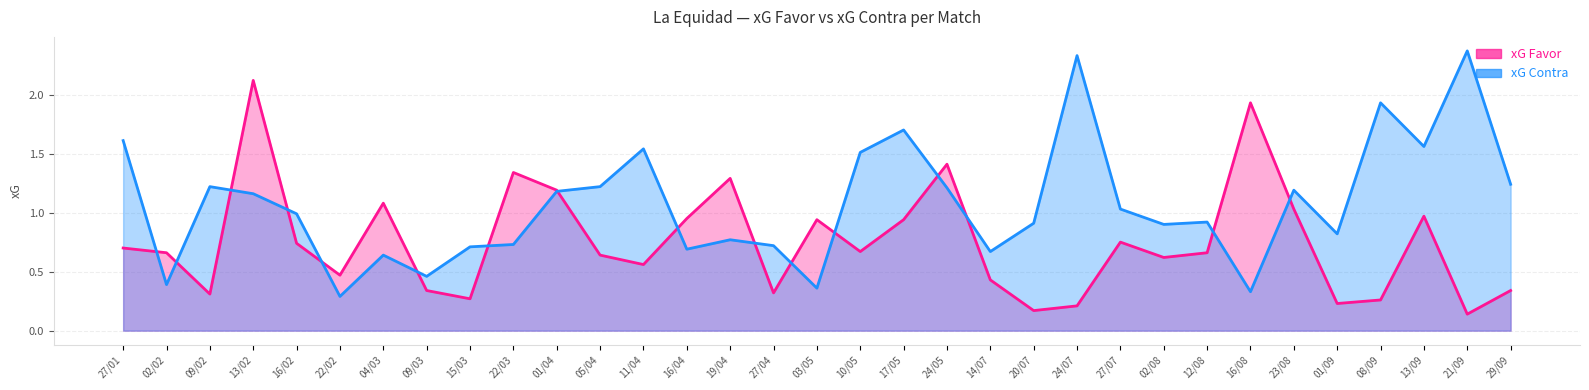

At which category does xG Contra reach its first local peak?

09/02